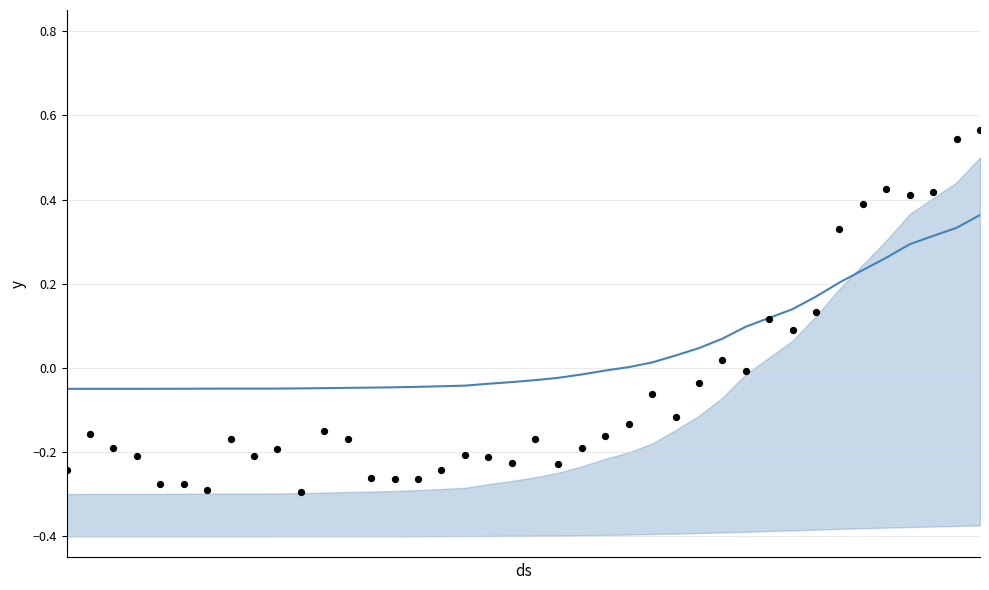

At how many categories does at least one series exceed 0?

16